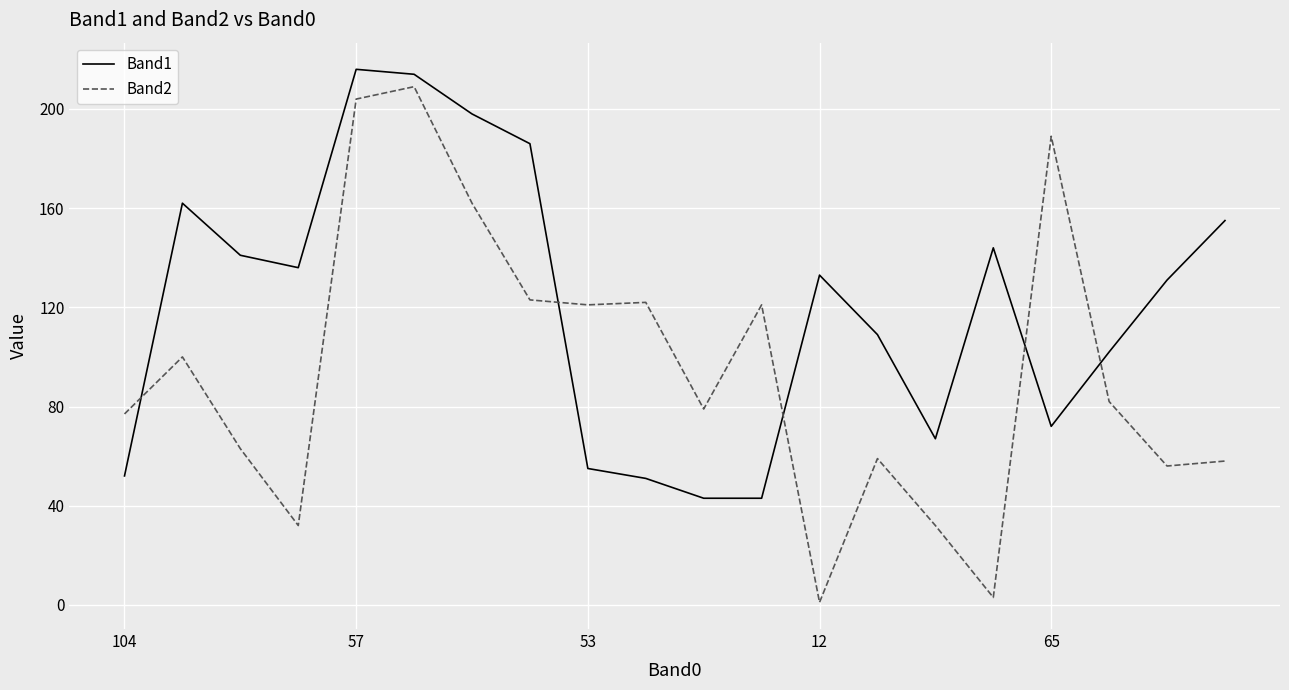

Which series has the largest range (max minus min)?

Band2